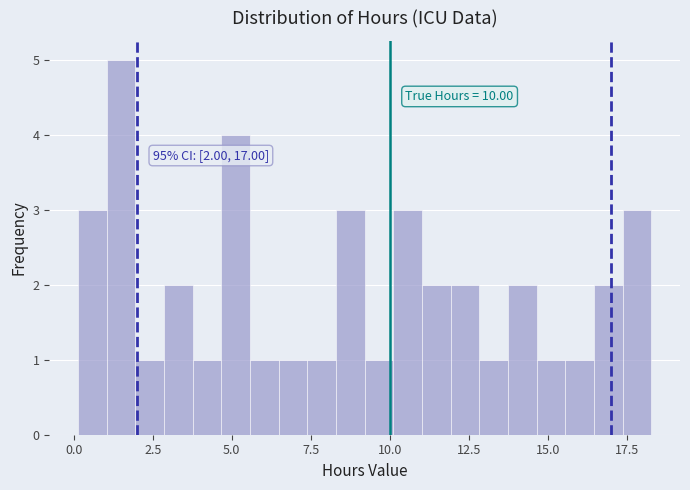

Read against the x-axis, roughly where is the centre of the tallest bar?

1.5